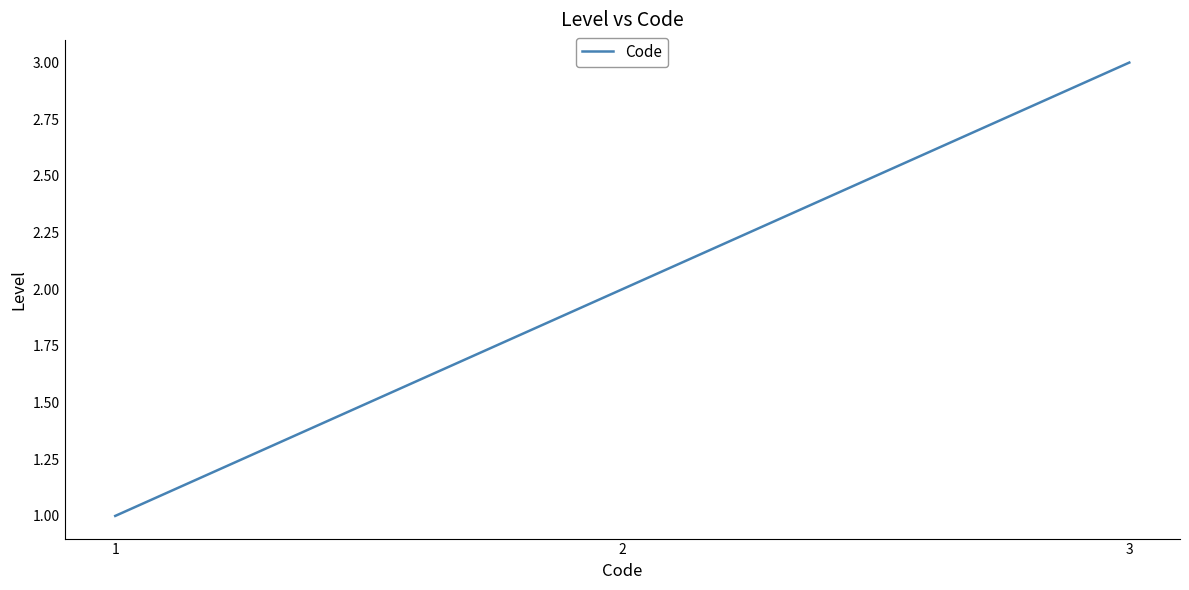

Rank the categories by value from lowest to highest.

1, 2, 3